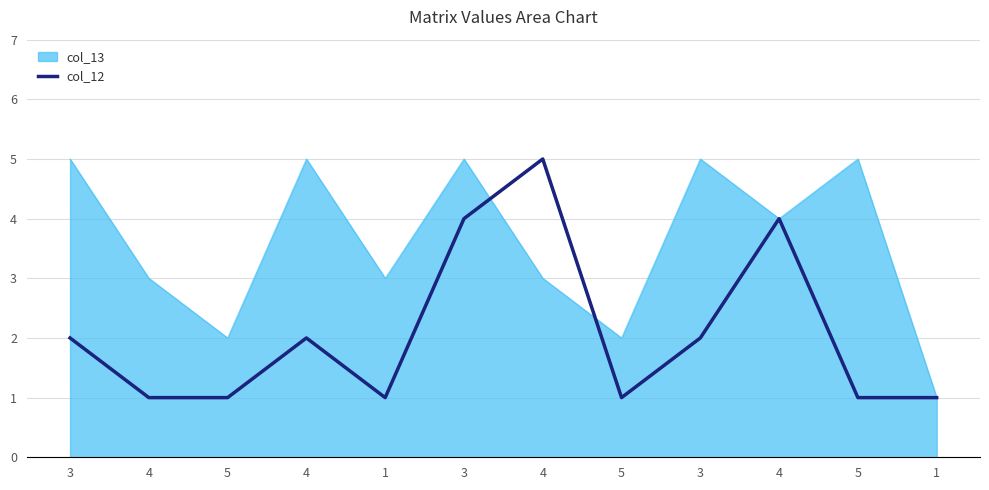

What is the smallest value displayed?

1